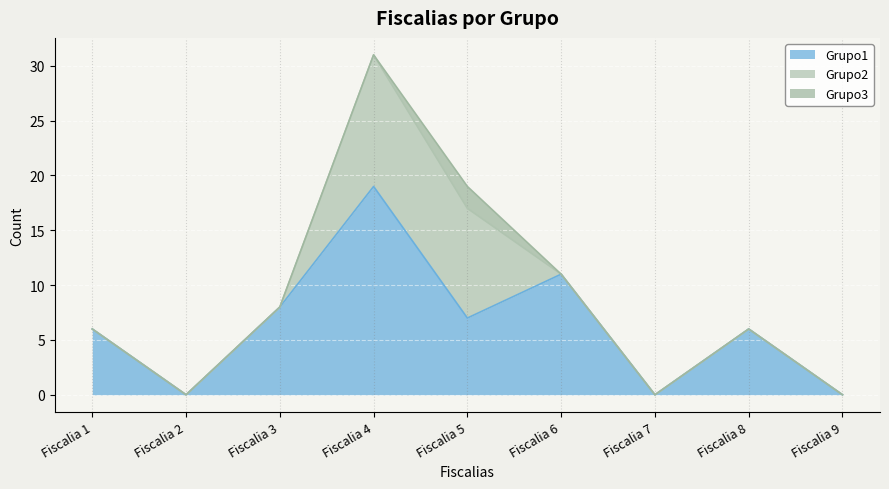

Reading left to right, transcribe all the data shown in this chart.

Grupo1: 6	0	8	19	7	11	0	6	0
Grupo2: 0	0	0	12	10	0	0	0	0
Grupo3: 0	0	0	0	2	0	0	0	0